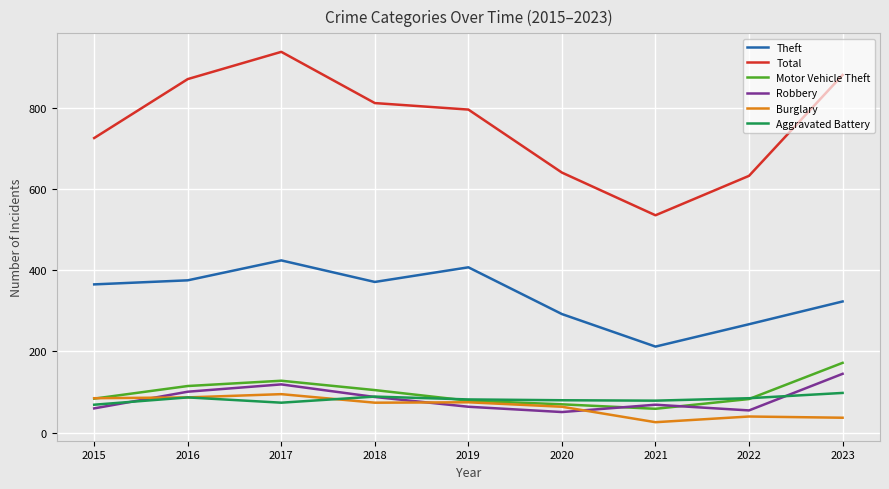

What is the difference between the second highest and second lowest values in the Total series?

248